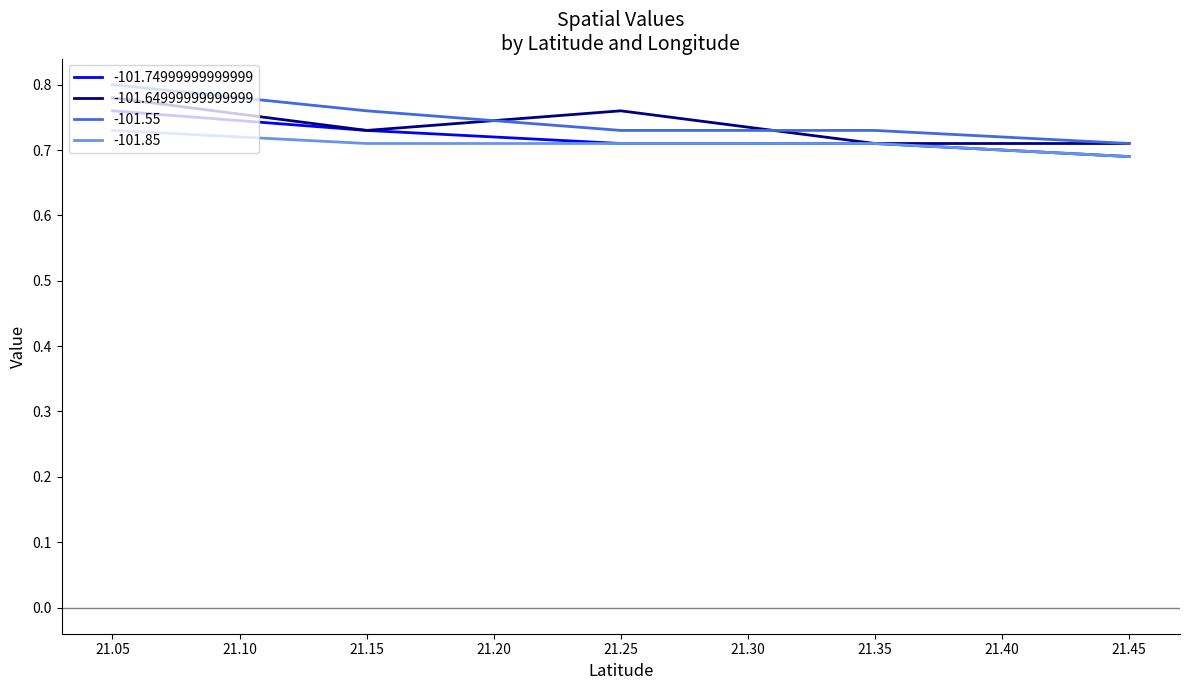

Between 21.25 and 21.05, which series saw the biggest shift?

-101.55